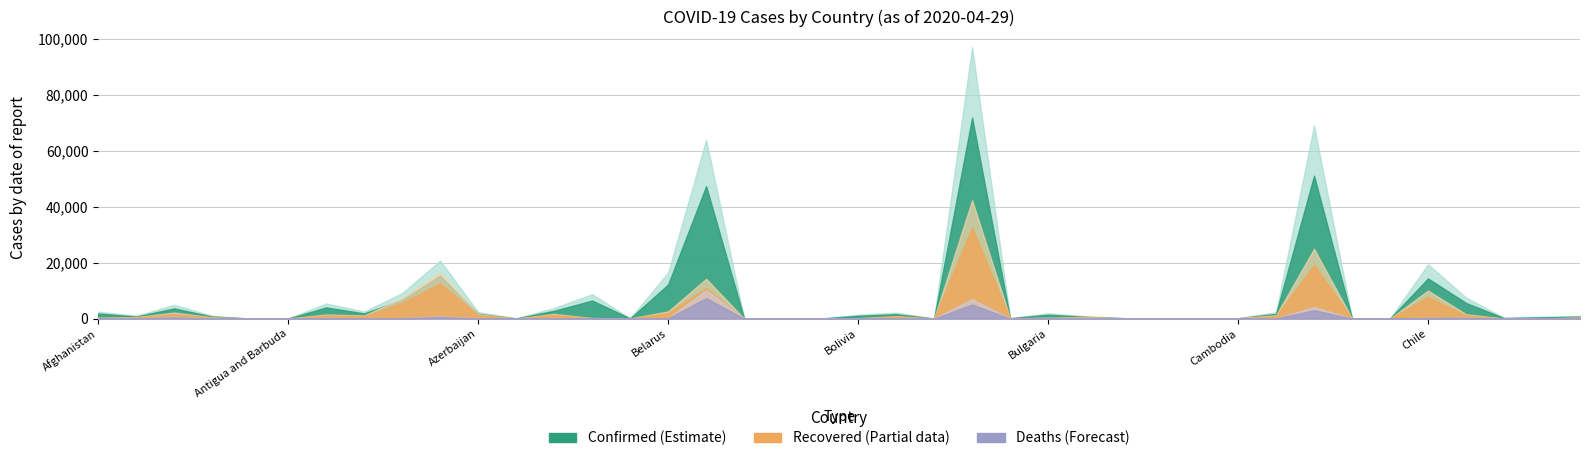

True or false: Deaths and Confirmed cross at least once.

False